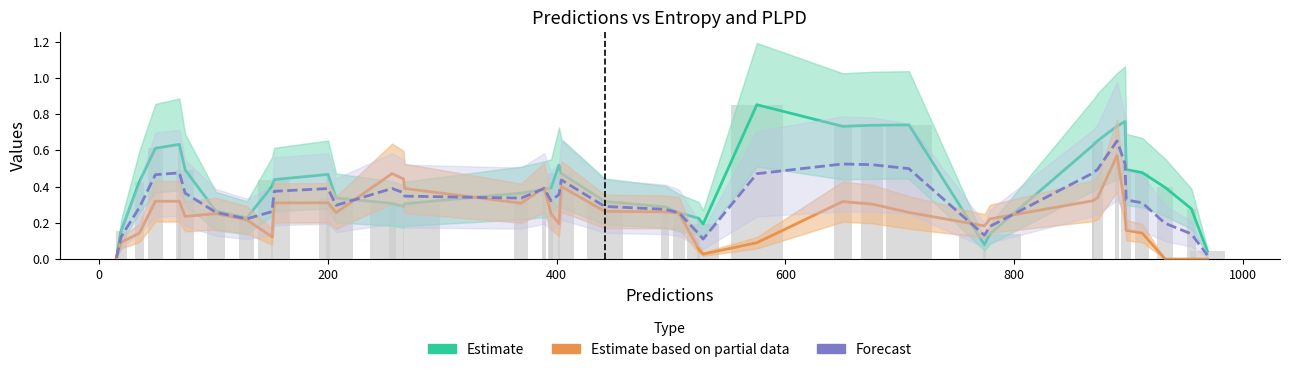

Reading right to left, list all the values displayed in this chart.

Estimate: 0.0	0.3	0.4	0.5	0.5	0.8	0.7	0.7	0.6	0.1	0.1	0.7	0.7	0.7	0.9	0.2	0.2	0.3	0.3	0.3	0.5	0.5	0.4	0.4	0.4	0.3	0.3	0.3	0.3	0.5	0.4	0.4	0.2	0.3	0.5	0.6	0.6	0.4	0.2	0.0
Estimate based on partial data: 0.0	0.0	0.0	0.1	0.2	0.3	0.6	0.3	0.3	0.2	0.2	0.3	0.3	0.3	0.1	0.0	0.1	0.3	0.3	0.3	0.4	0.2	0.3	0.4	0.3	0.4	0.4	0.5	0.3	0.3	0.3	0.1	0.2	0.3	0.2	0.3	0.3	0.1	0.1	0.0
Forecast: 0.0	0.1	0.2	0.3	0.3	0.5	0.7	0.5	0.5	0.2	0.1	0.5	0.5	0.5	0.5	0.1	0.1	0.3	0.3	0.3	0.4	0.4	0.3	0.4	0.3	0.3	0.4	0.4	0.3	0.4	0.4	0.3	0.2	0.3	0.4	0.5	0.5	0.3	0.1	0.0